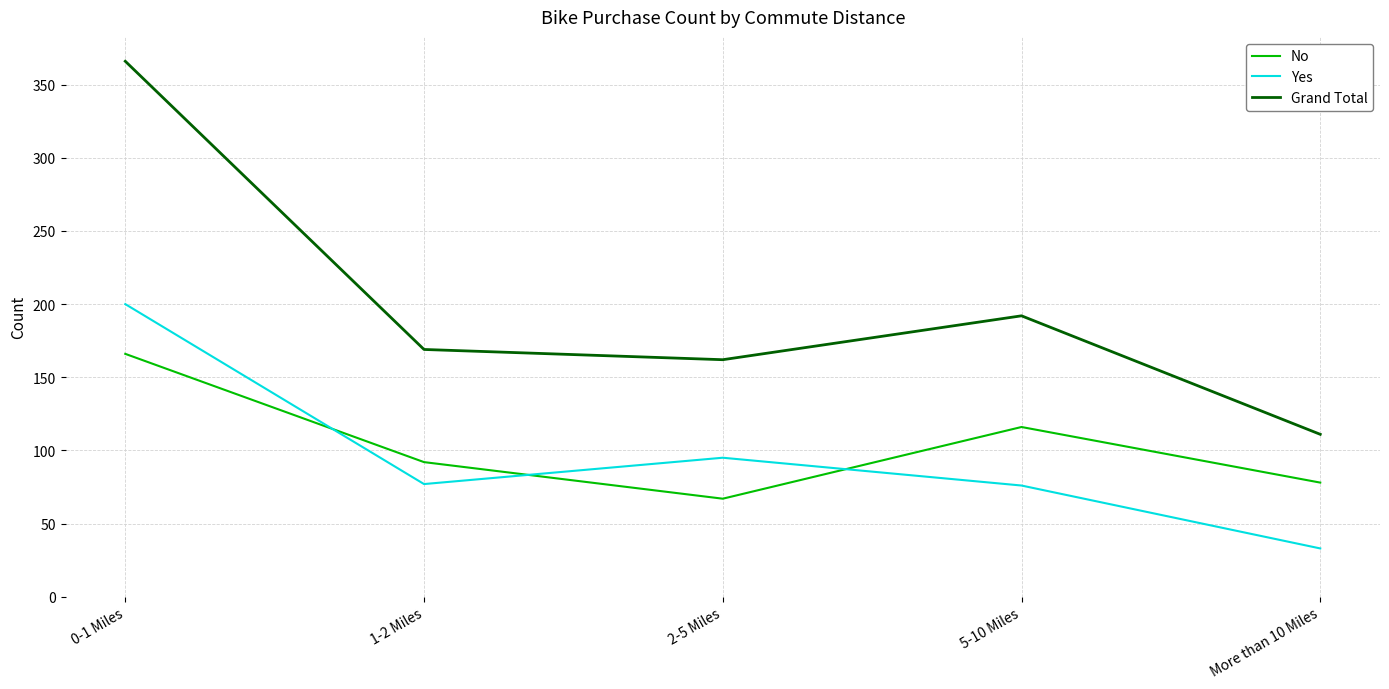

The Yes series shows 95 at 2-5 Miles. True or false?

True